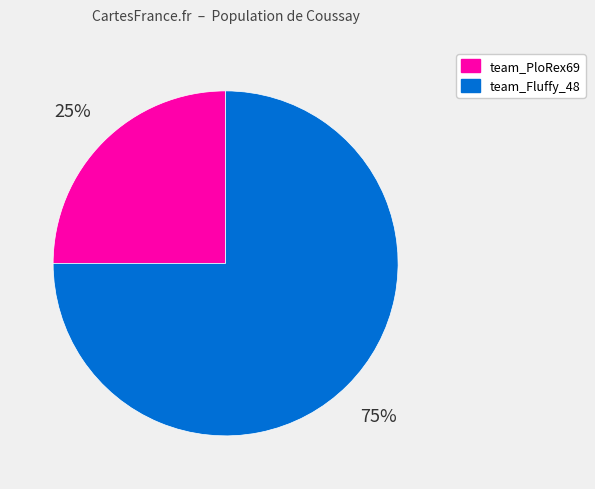

Is the sum of team_Fluffy_48 and team_PloRex69 greater than half?

Yes